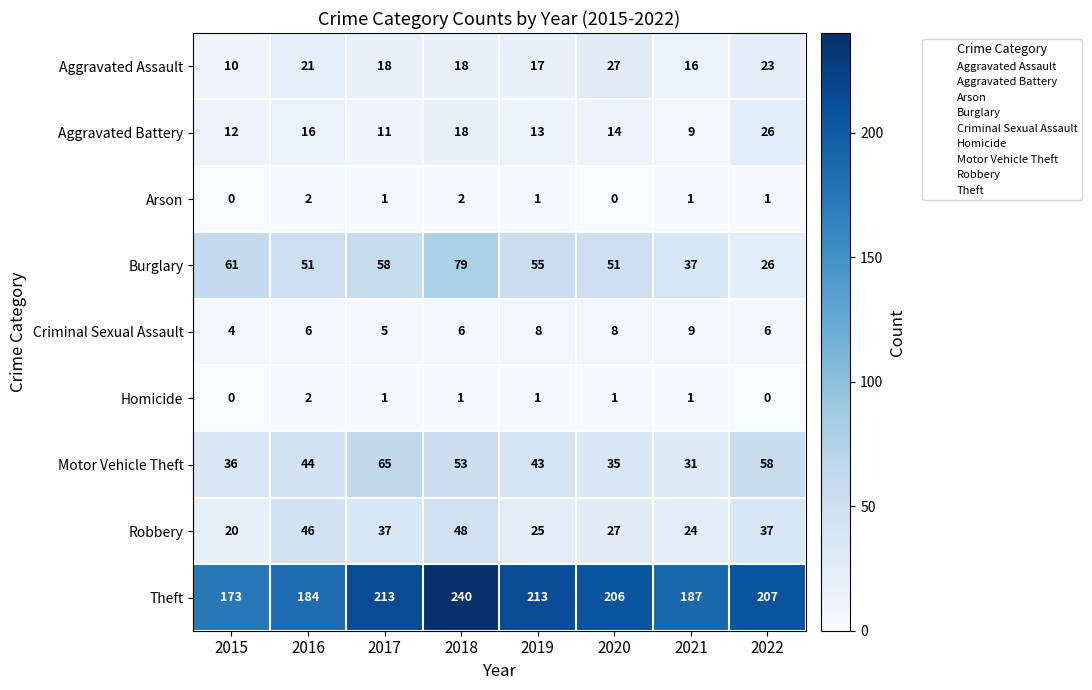

Count the Homicide values in the range 1 to 2.

6